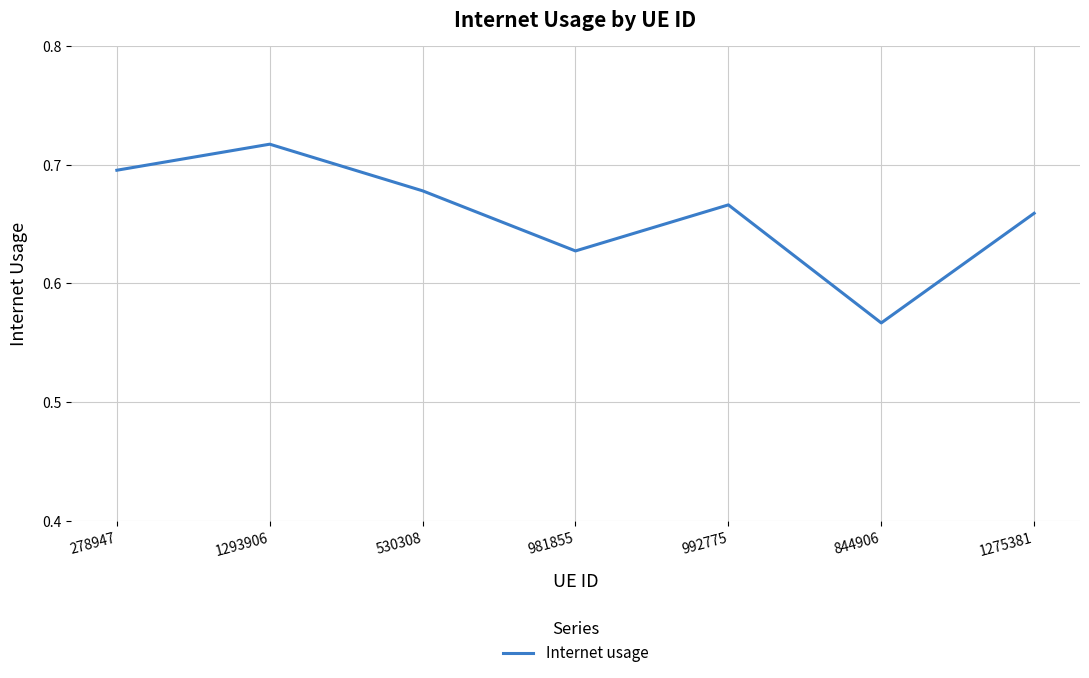

At which category does the data reach its first local valley?

981855